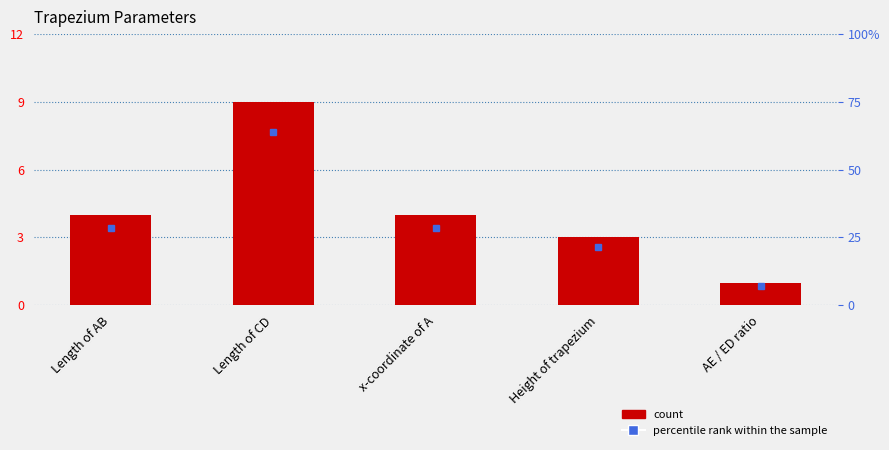

How many bars are there in total?

5